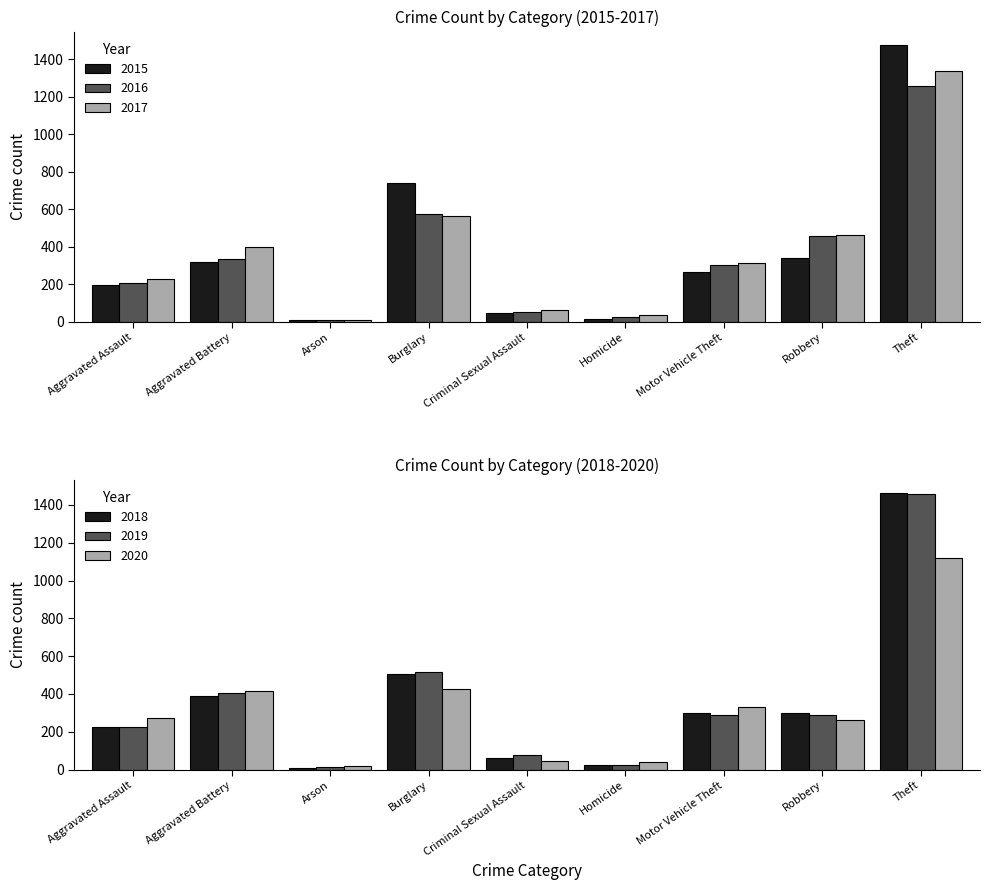

What is the difference between the maximum and minimum values in the 2017 series?

1329